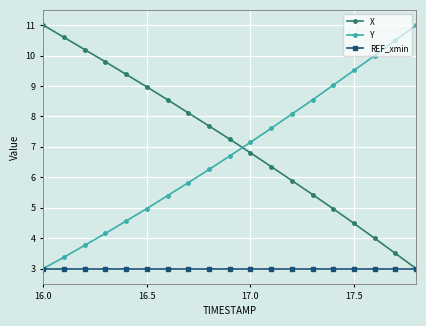

Is this an area chart (filled region under the line)?

No